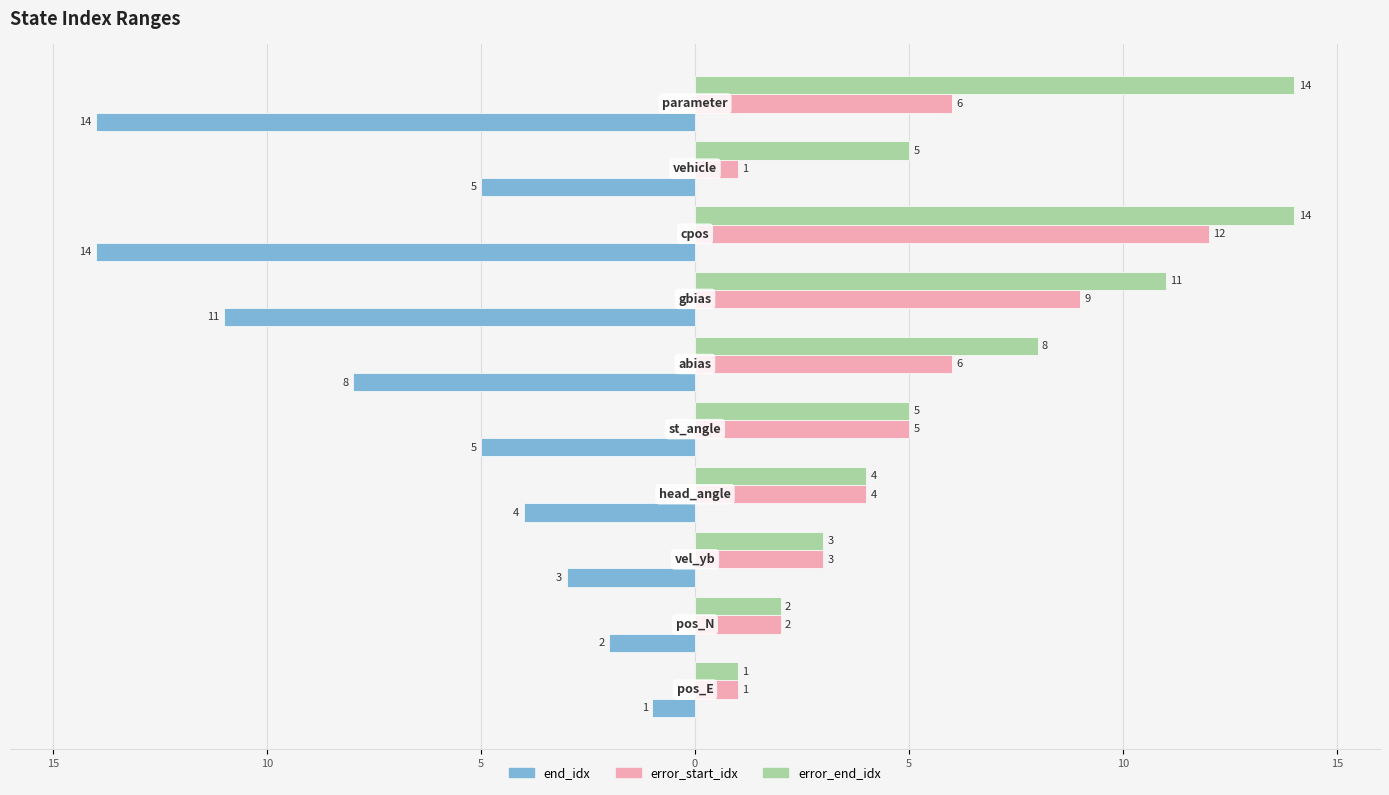

What is the difference between the maximum and second lowest values in the error_end_idx series?

12